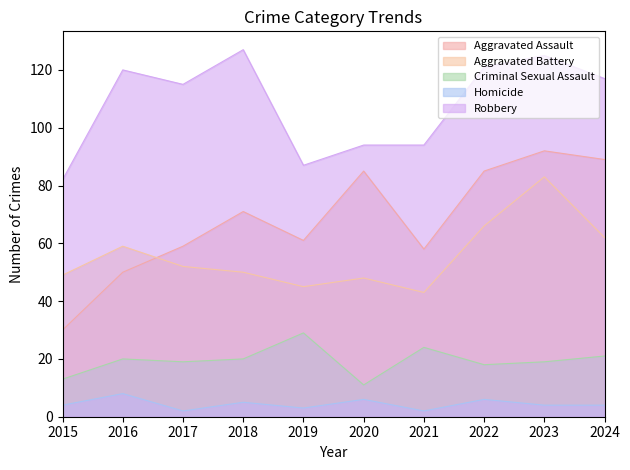

Reading left to right, extract all data points from this chart.

Aggravated Assault: 30	50	59	71	61	85	58	85	92	89
Aggravated Battery: 49	59	52	50	45	48	43	66	83	62
Criminal Sexual Assault: 13	20	19	20	29	11	24	18	19	21
Homicide: 4	8	2	5	3	6	2	6	4	4
Robbery: 82	120	115	127	87	94	94	121	125	117